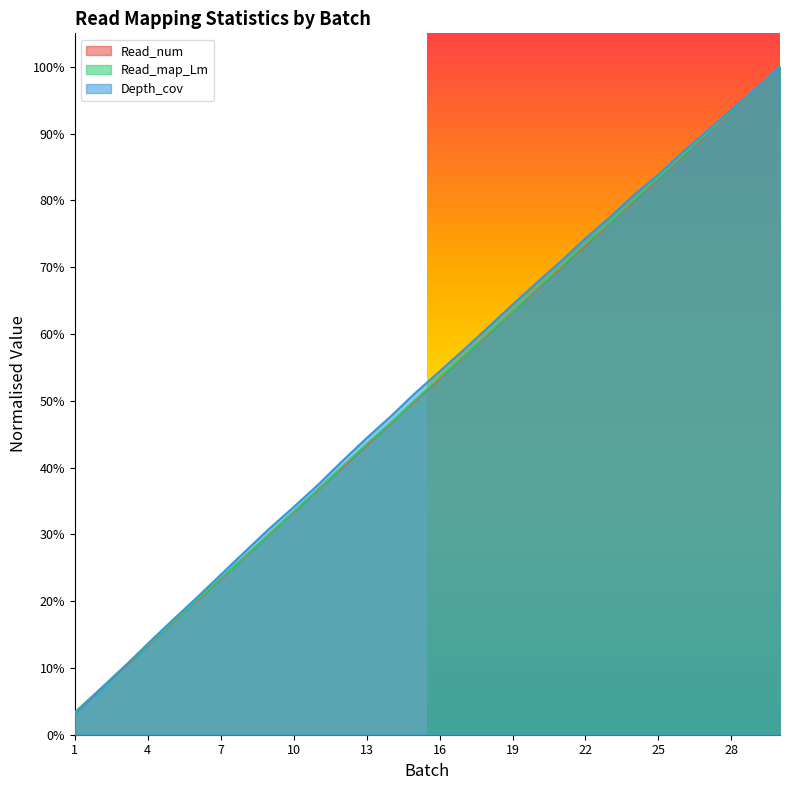

Reading left to right, extract all data points from this chart.

Read_num: 1=0.0	2=0.1	3=0.1	4=0.1	5=0.2	6=0.2	7=0.2	8=0.3	9=0.3	10=0.3	11=0.4	12=0.4	13=0.4	14=0.5	15=0.5	16=0.5	17=0.6	18=0.6	19=0.6	20=0.7	21=0.7	22=0.7	23=0.8	24=0.8	25=0.8	26=0.9	27=0.9	28=0.9	29=1.0	30=1.0
Read_map_Lm: 1=0.0	2=0.1	3=0.1	4=0.1	5=0.2	6=0.2	7=0.2	8=0.3	9=0.3	10=0.3	11=0.4	12=0.4	13=0.4	14=0.5	15=0.5	16=0.5	17=0.6	18=0.6	19=0.6	20=0.7	21=0.7	22=0.7	23=0.8	24=0.8	25=0.8	26=0.9	27=0.9	28=0.9	29=1.0	30=1.0
Depth_cov: 1=0.0	2=0.1	3=0.1	4=0.1	5=0.2	6=0.2	7=0.2	8=0.3	9=0.3	10=0.3	11=0.4	12=0.4	13=0.4	14=0.5	15=0.5	16=0.5	17=0.6	18=0.6	19=0.6	20=0.7	21=0.7	22=0.7	23=0.8	24=0.8	25=0.8	26=0.9	27=0.9	28=0.9	29=1.0	30=1.0